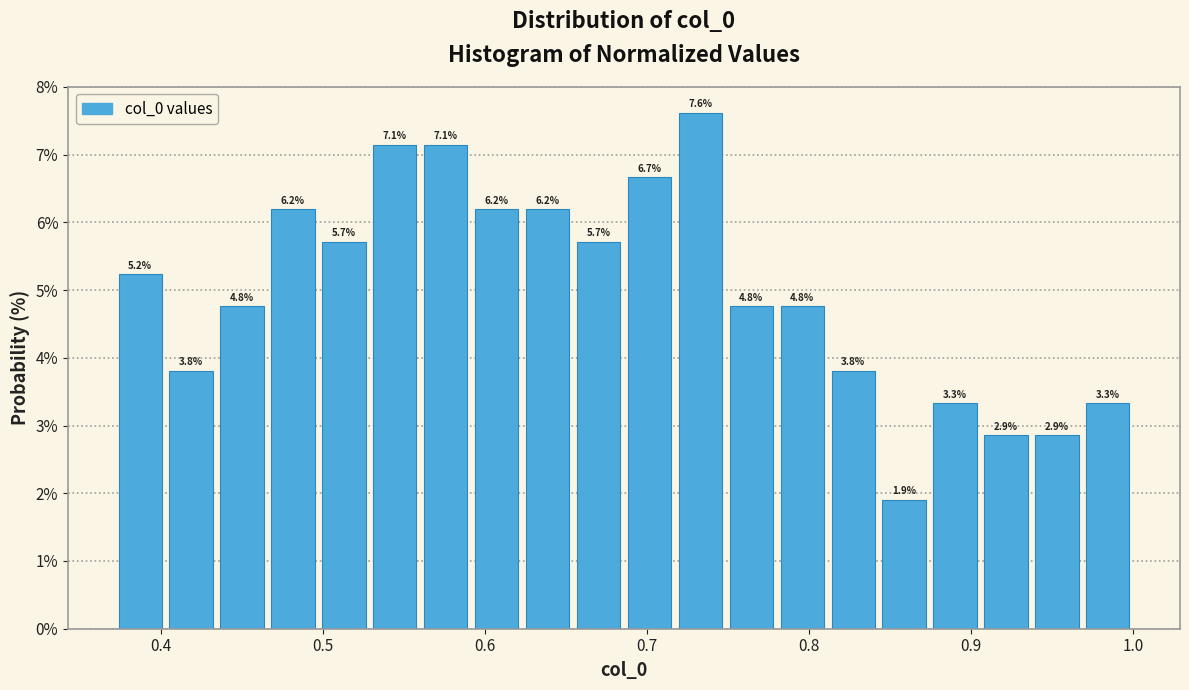

Read against the x-axis, roughly where is the centre of the tallest bar?

0.73